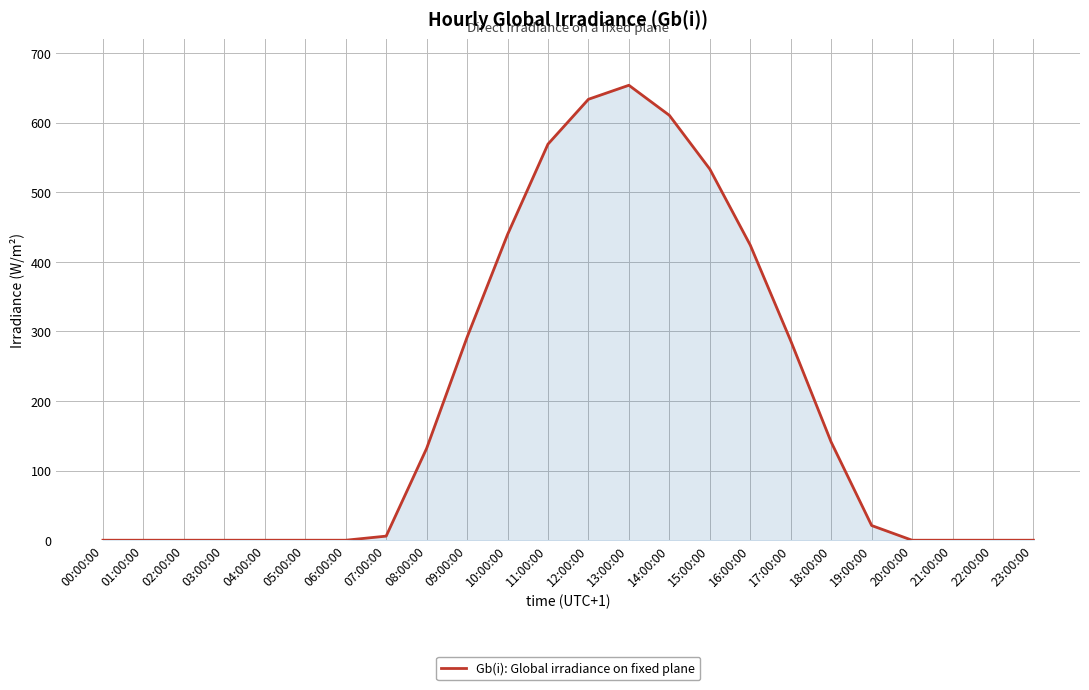

What is the greatest value displayed?

653.6